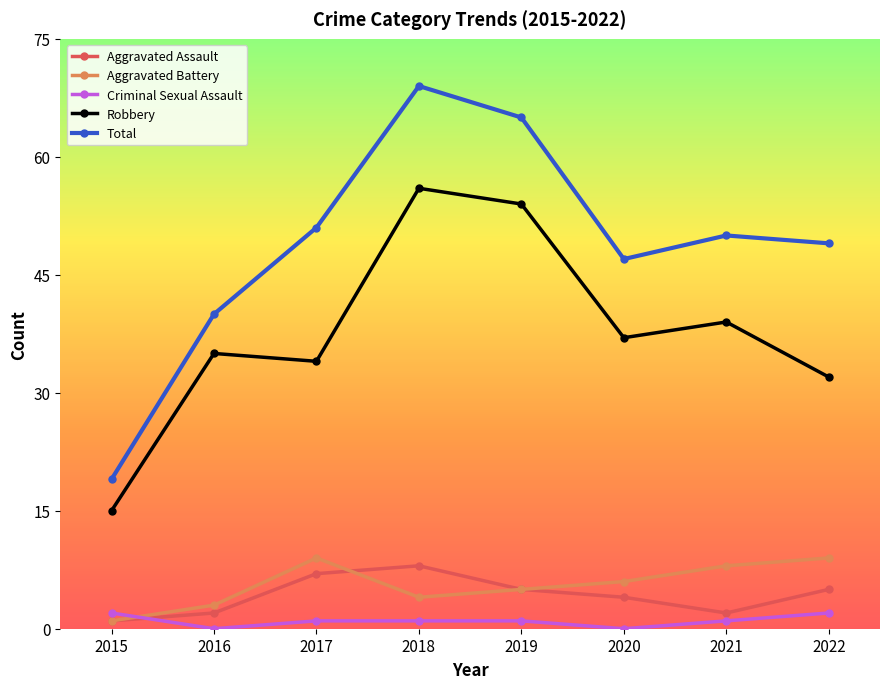

How many values in the Total series are below 50?

4